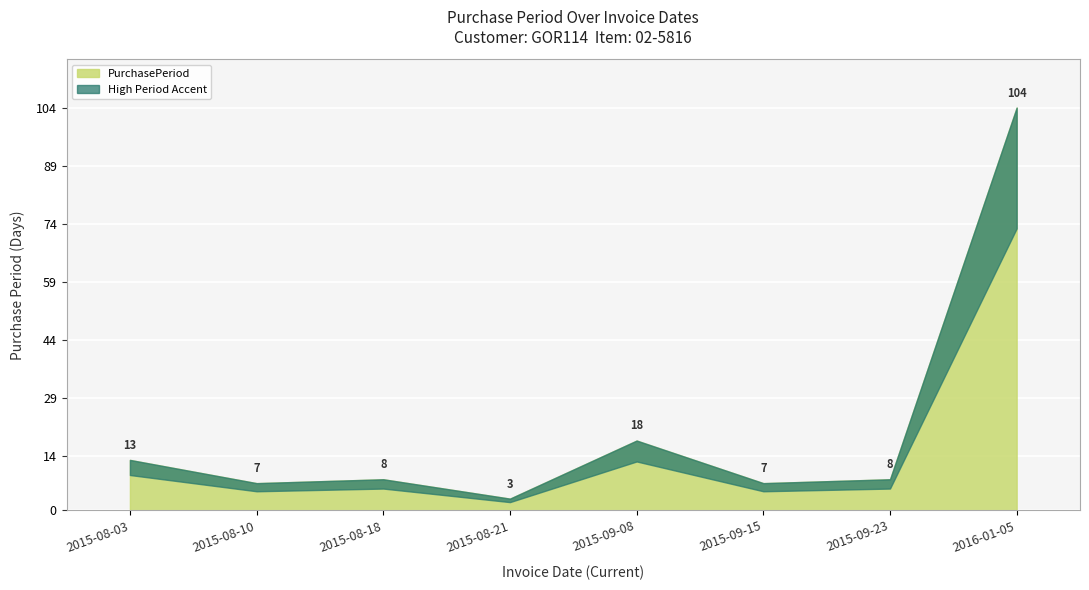

What is the greatest value displayed?

104